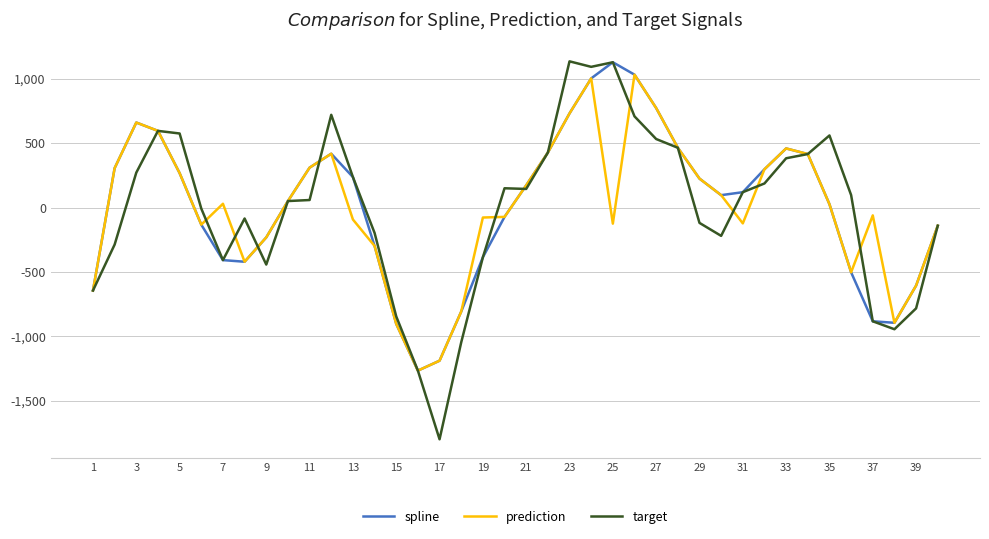

What is the sum of all prediction values?

168.1